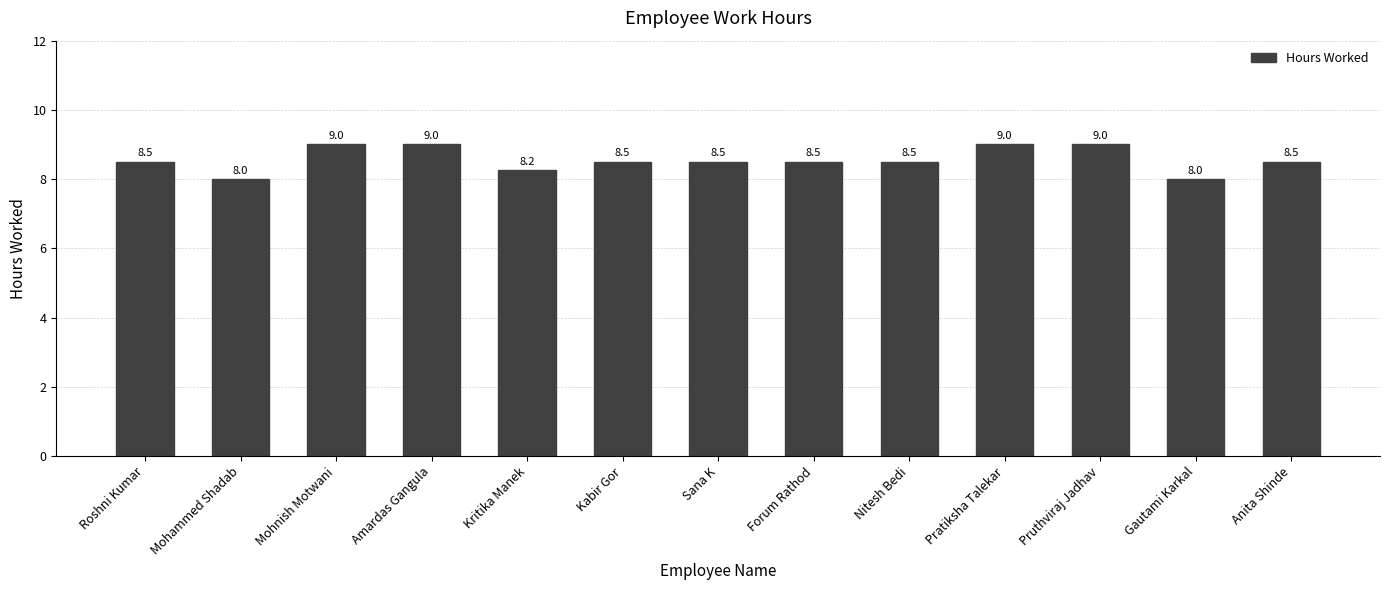

What is the sum of the values at Kabir Gor and Amardas Gangula?

17.5